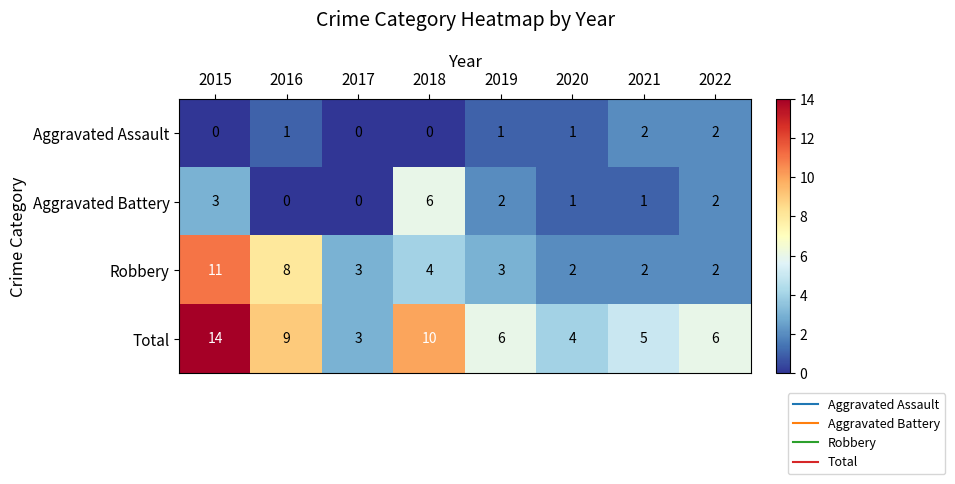

Which series changed the most between 2016 and 2017?

Total